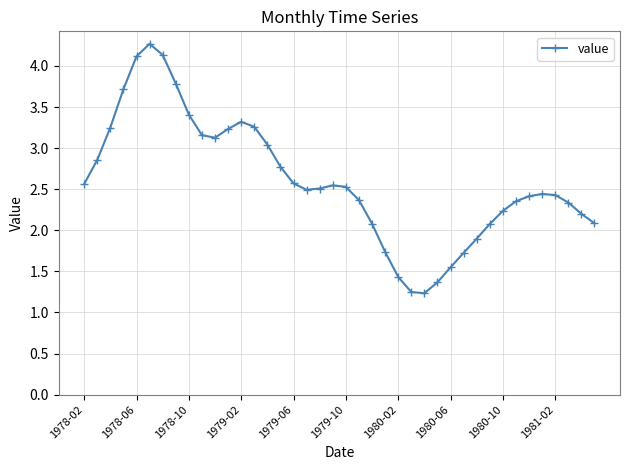

What is the value of the 8th point from the left?

3.8